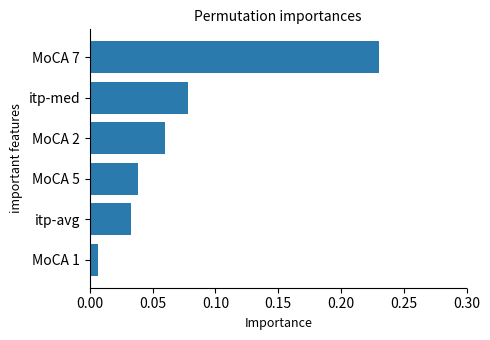

Which category has the lowest value across all series?

MoCA 1